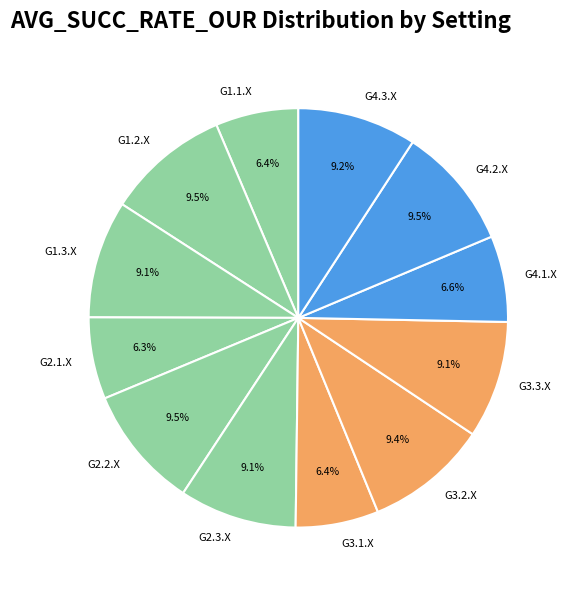

Is it true that G4.1.X is 20% of the pie?

False